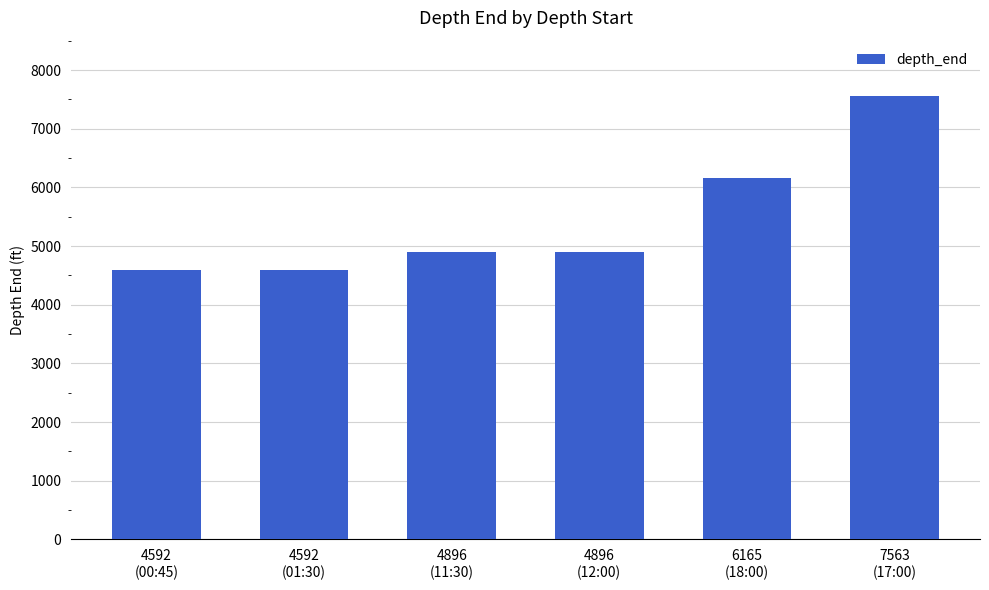

What position from the left is 6165
(18:00)?

5